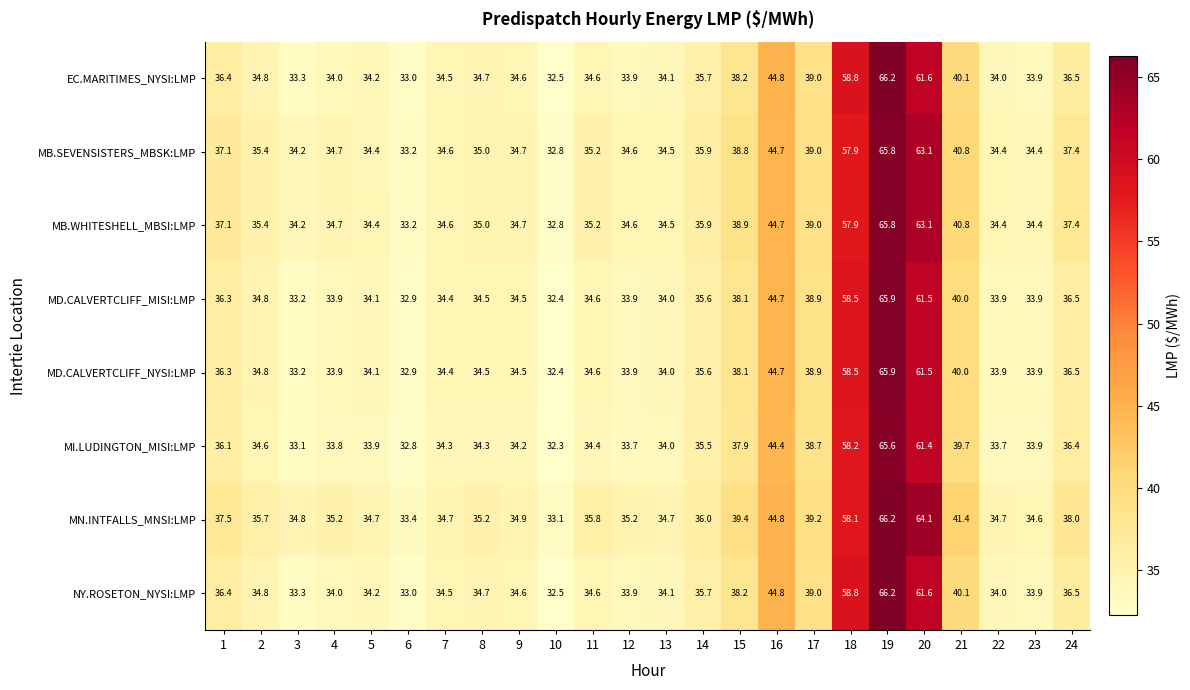

What is the average value of the MB.SEVENSISTERS_MBSK:LMP series?

39.3